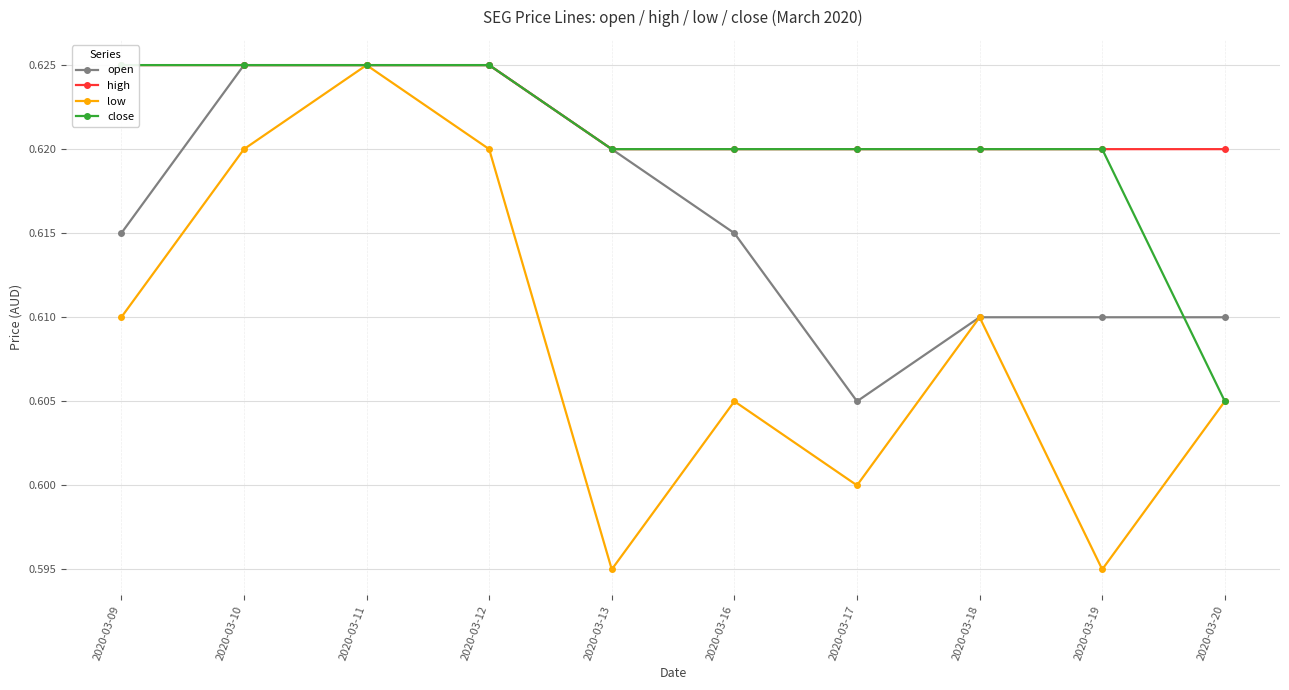

Is the value of high at 2020-03-19 greater than the value of open at 2020-03-09?

Yes